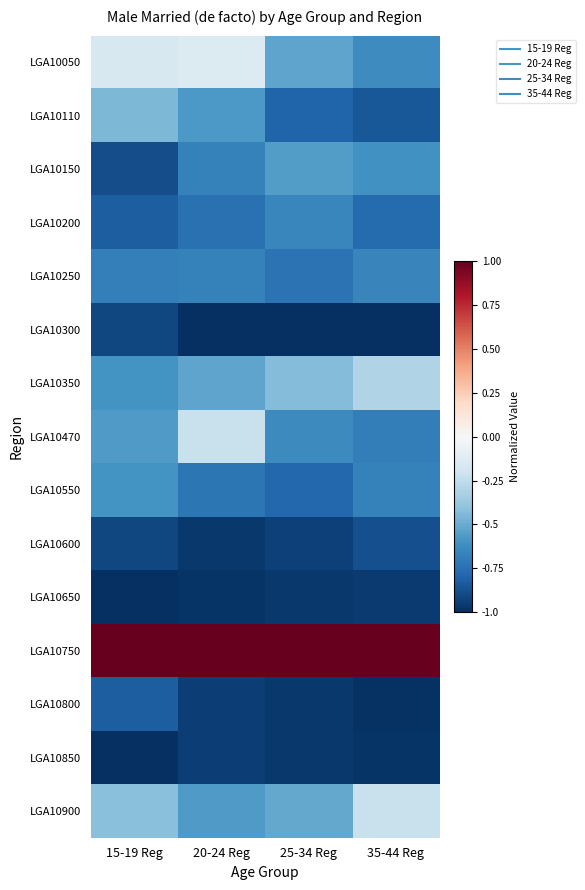

Reading left to right, extract all data points from this chart.

LGA10050: 15-19 Reg=-0.2	20-24 Reg=-0.1	25-34 Reg=-0.5	35-44 Reg=-0.6
LGA10110: 15-19 Reg=-0.4	20-24 Reg=-0.6	25-34 Reg=-0.8	35-44 Reg=-0.8
LGA10150: 15-19 Reg=-0.9	20-24 Reg=-0.7	25-34 Reg=-0.6	35-44 Reg=-0.6
LGA10200: 15-19 Reg=-0.8	20-24 Reg=-0.7	25-34 Reg=-0.6	35-44 Reg=-0.8
LGA10250: 15-19 Reg=-0.7	20-24 Reg=-0.7	25-34 Reg=-0.7	35-44 Reg=-0.7
LGA10300: 15-19 Reg=-0.9	20-24 Reg=-1.0	25-34 Reg=-1.0	35-44 Reg=-1.0
LGA10350: 15-19 Reg=-0.6	20-24 Reg=-0.5	25-34 Reg=-0.4	35-44 Reg=-0.3
LGA10470: 15-19 Reg=-0.6	20-24 Reg=-0.2	25-34 Reg=-0.6	35-44 Reg=-0.7
LGA10550: 15-19 Reg=-0.6	20-24 Reg=-0.7	25-34 Reg=-0.8	35-44 Reg=-0.7
LGA10600: 15-19 Reg=-0.9	20-24 Reg=-1.0	25-34 Reg=-0.9	35-44 Reg=-0.9
LGA10650: 15-19 Reg=-1.0	20-24 Reg=-1.0	25-34 Reg=-1.0	35-44 Reg=-1.0
LGA10750: 15-19 Reg=1.0	20-24 Reg=1.0	25-34 Reg=1.0	35-44 Reg=1.0
LGA10800: 15-19 Reg=-0.8	20-24 Reg=-0.9	25-34 Reg=-1.0	35-44 Reg=-1.0
LGA10850: 15-19 Reg=-1.0	20-24 Reg=-0.9	25-34 Reg=-1.0	35-44 Reg=-1.0
LGA10900: 15-19 Reg=-0.4	20-24 Reg=-0.6	25-34 Reg=-0.5	35-44 Reg=-0.2